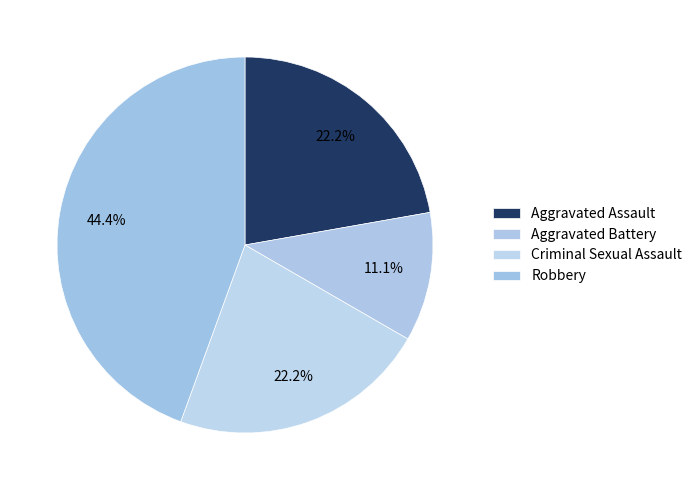

Is Robbery the majority of the pie?

No